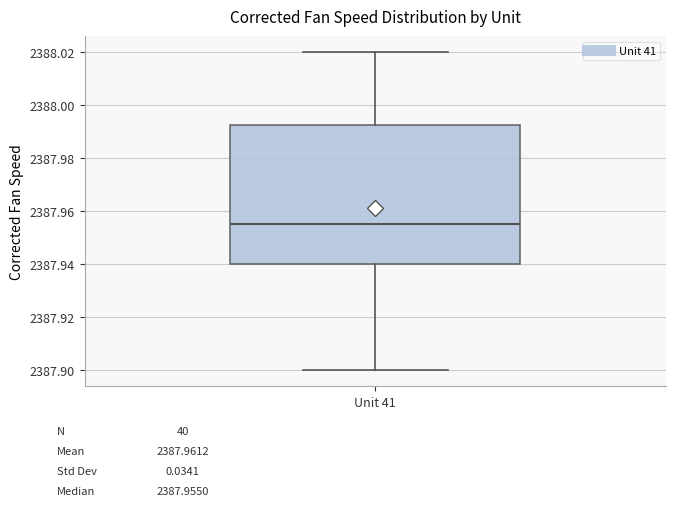

Transcribe this box plot: give where the median line is, the range the box spans, and where the two whiskers end, as read against the y-axis. The values are not printed on the chart, so give them approximately, as read against the axis.

median 2387.956, box 2387.940 to 2387.992, whiskers 2387.900 to 2388.020